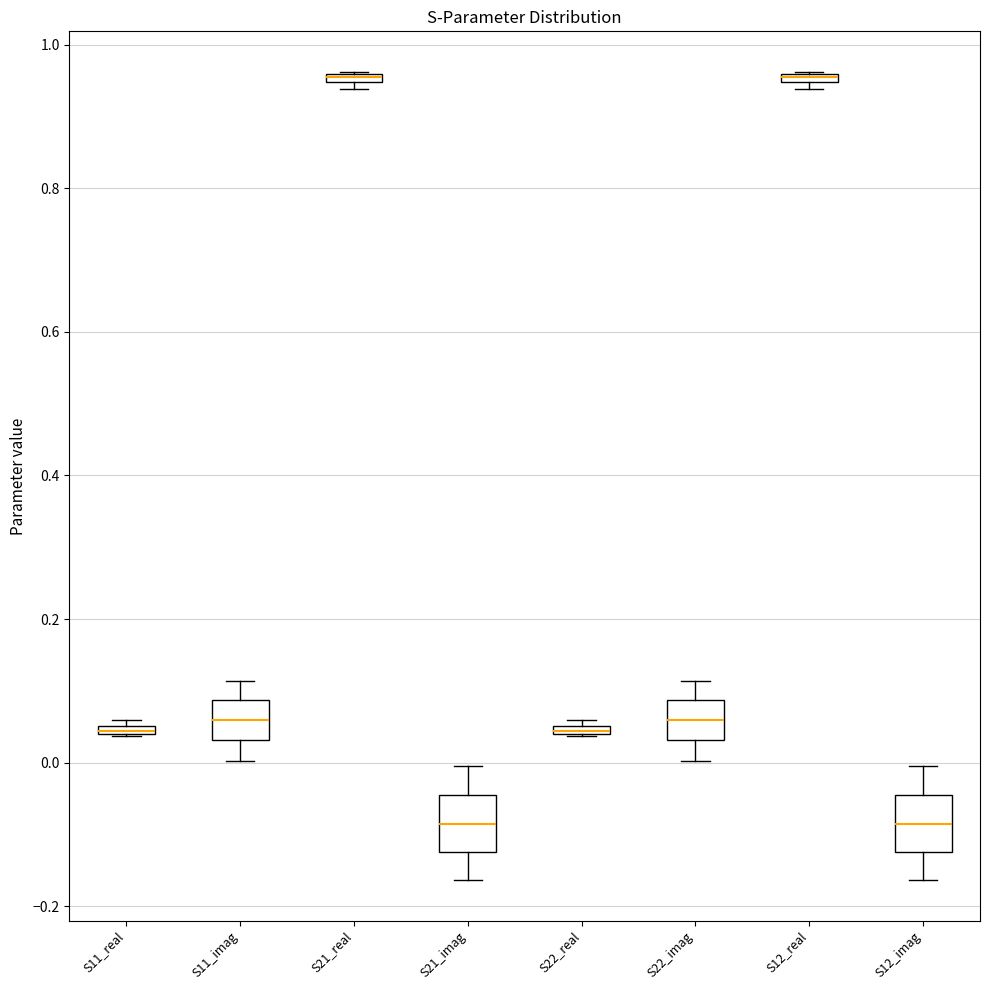

Where is the lower edge of the box for S12_real on the y-axis? The values are not printed on the chart, so give them approximately, as read against the axis.

0.94